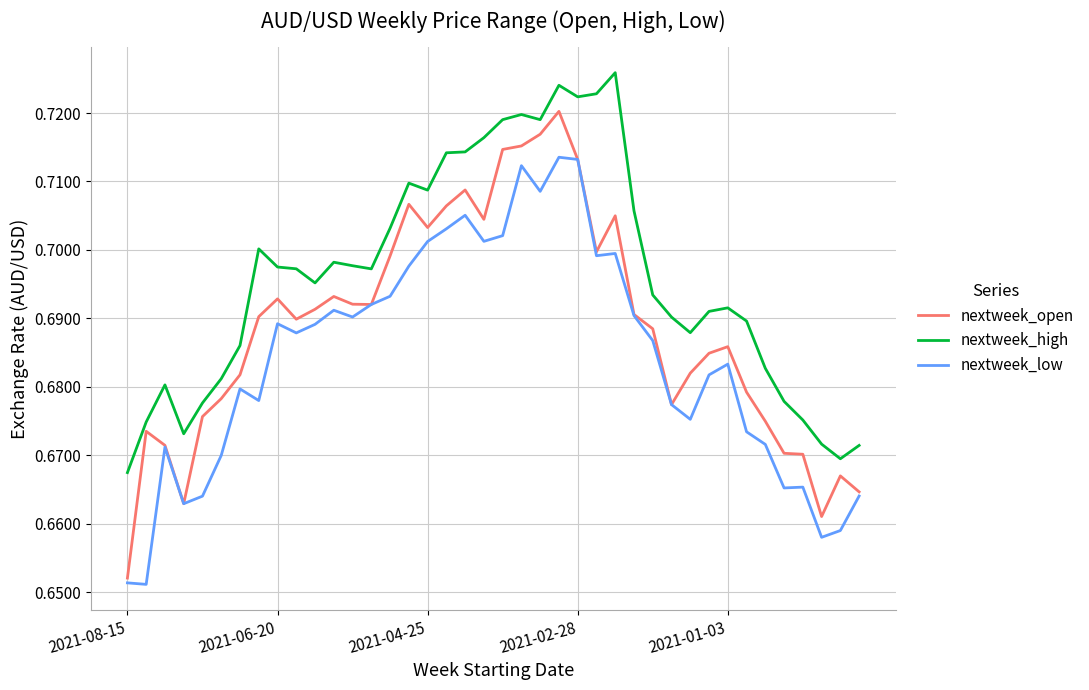

True or false: nextweek_high and nextweek_low cross at least once.

False